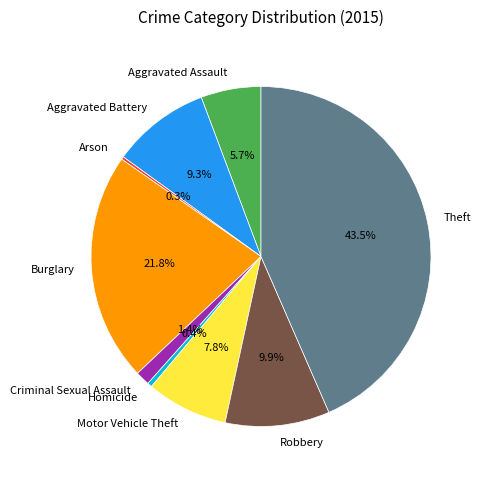

Which has a higher value, Homicide or Aggravated Assault?

Aggravated Assault